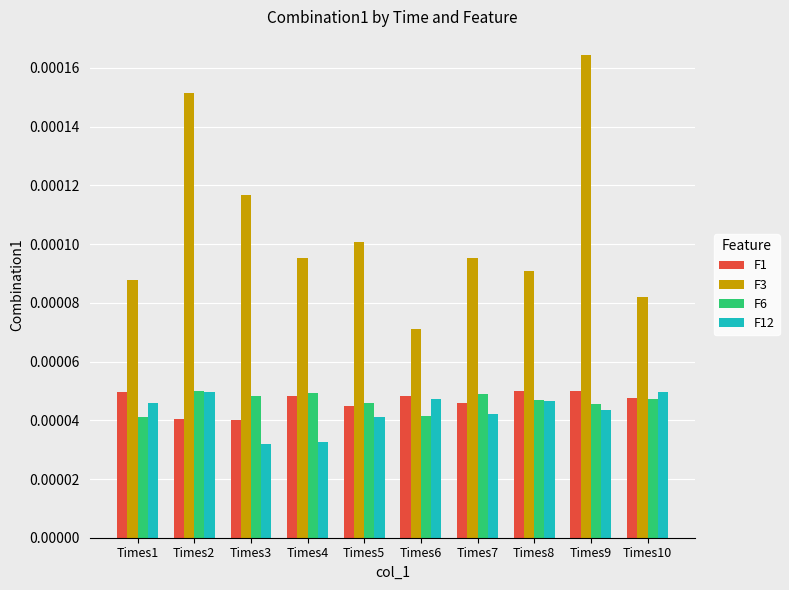

Count the F12 values in the range 0 to 1.

10